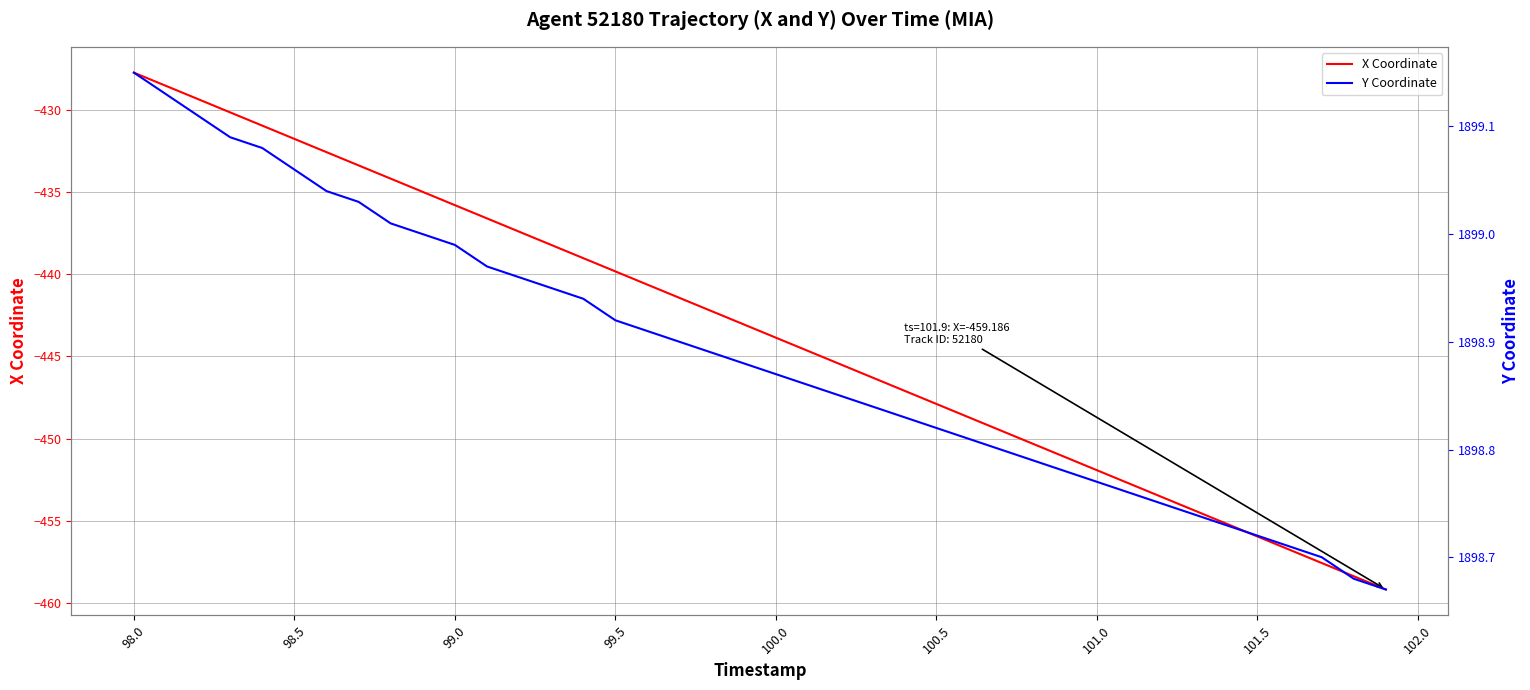

The X Coordinate series shows -427.7 at 98.0. True or false?

True